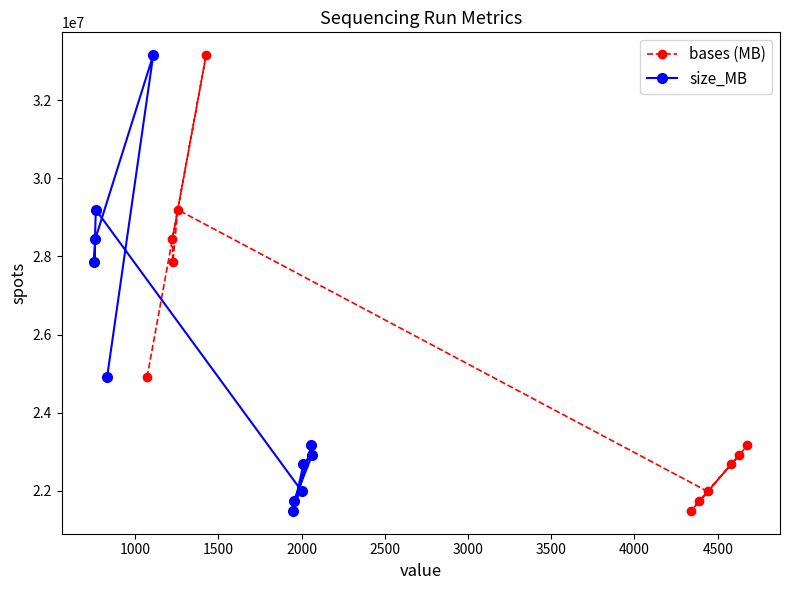

What is the difference between the maximum and minimum values in the bases (MB) series?

11672792